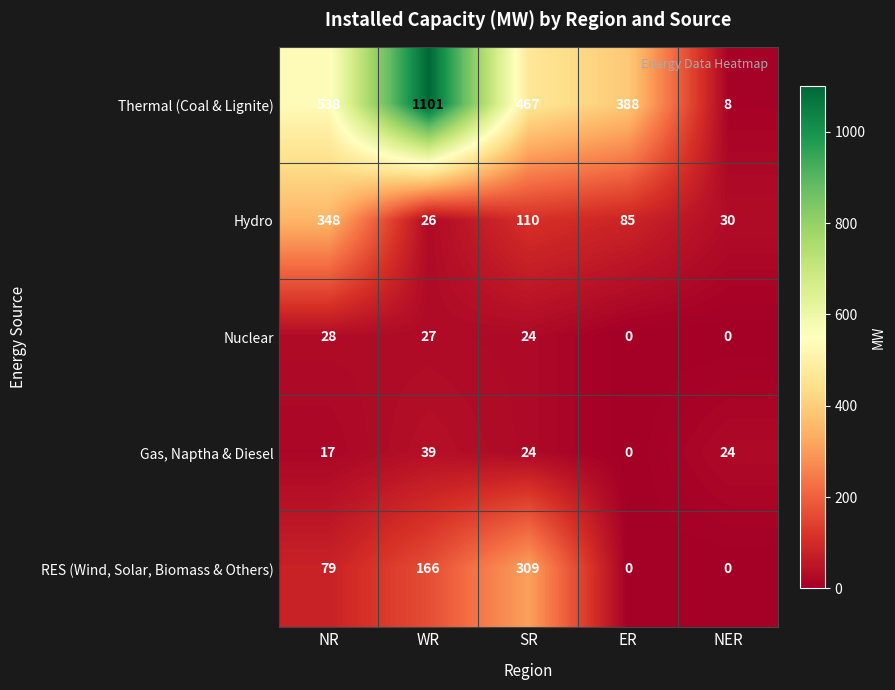

Which series changed the most between NR and SR?

Hydro